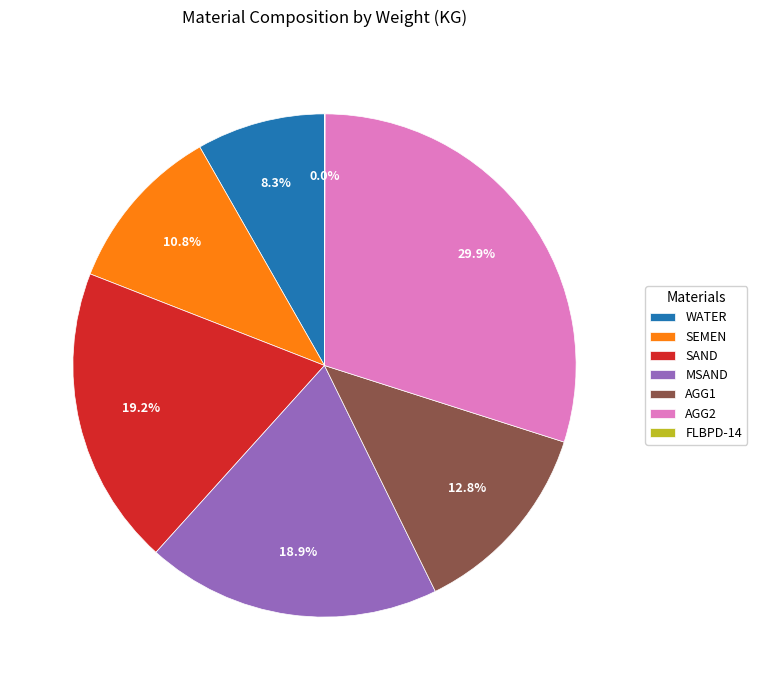

Is AGG1 the majority of the pie?

No